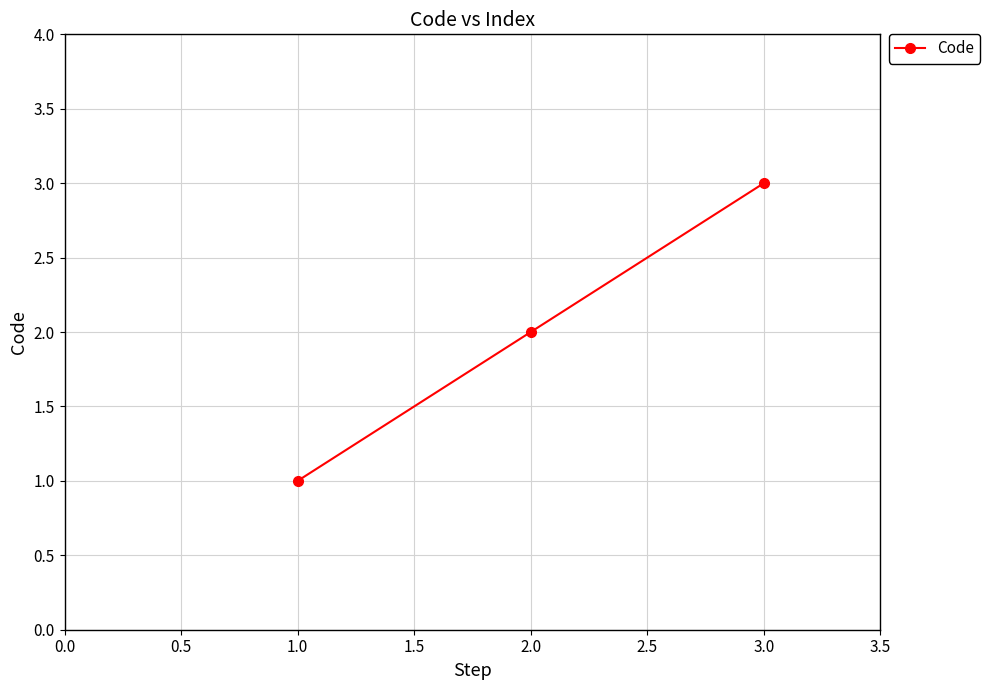

Which label corresponds to the largest value in the chart?

3.0